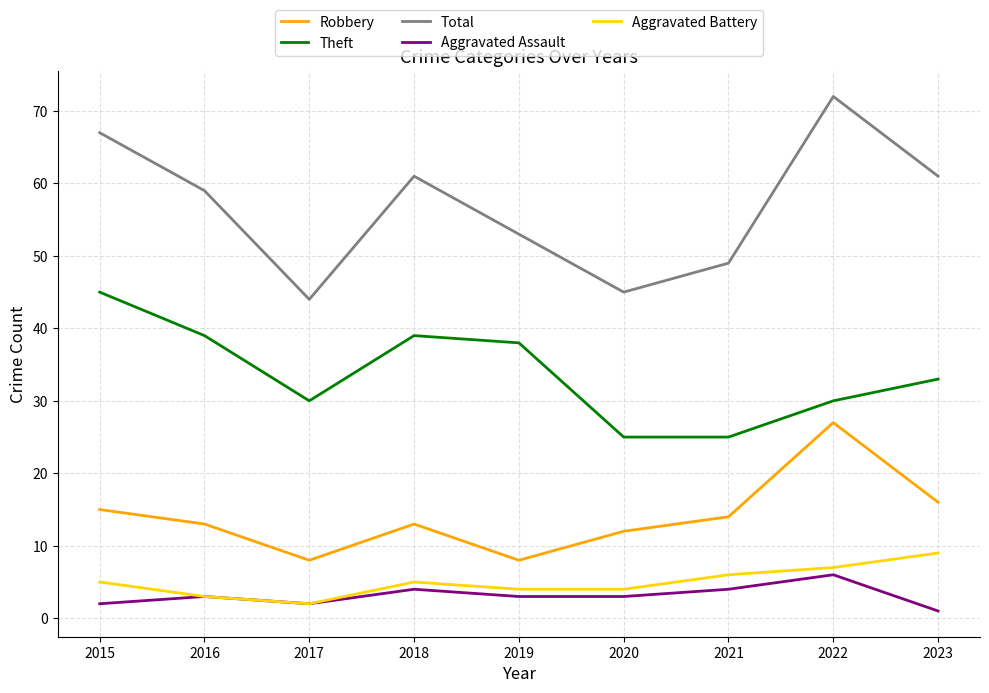

At which category does Aggravated Battery reach its first local valley?

2017